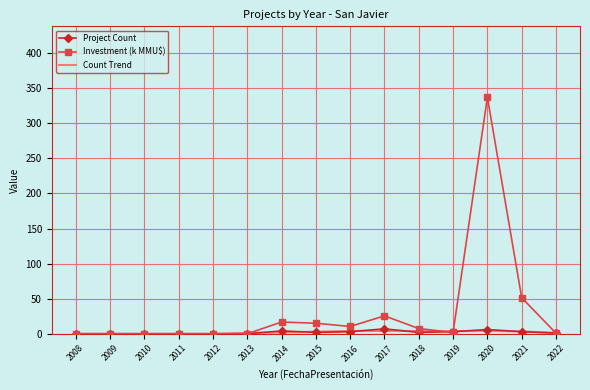

Which label corresponds to the largest value in the chart?

2020